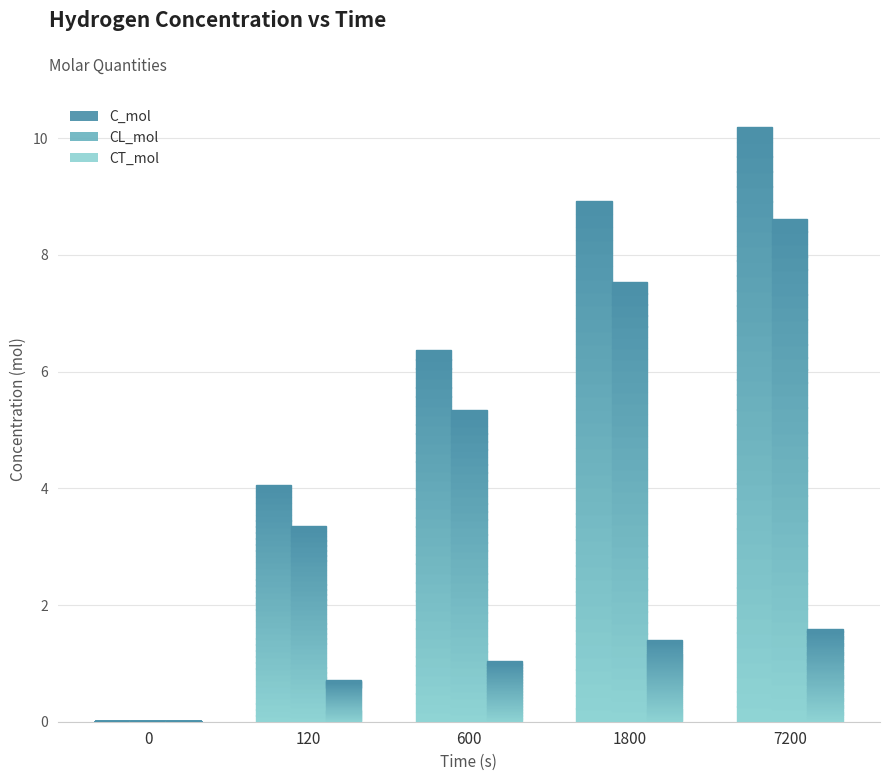

True or false: CL_mol has a value of 3.3 at 120.

True